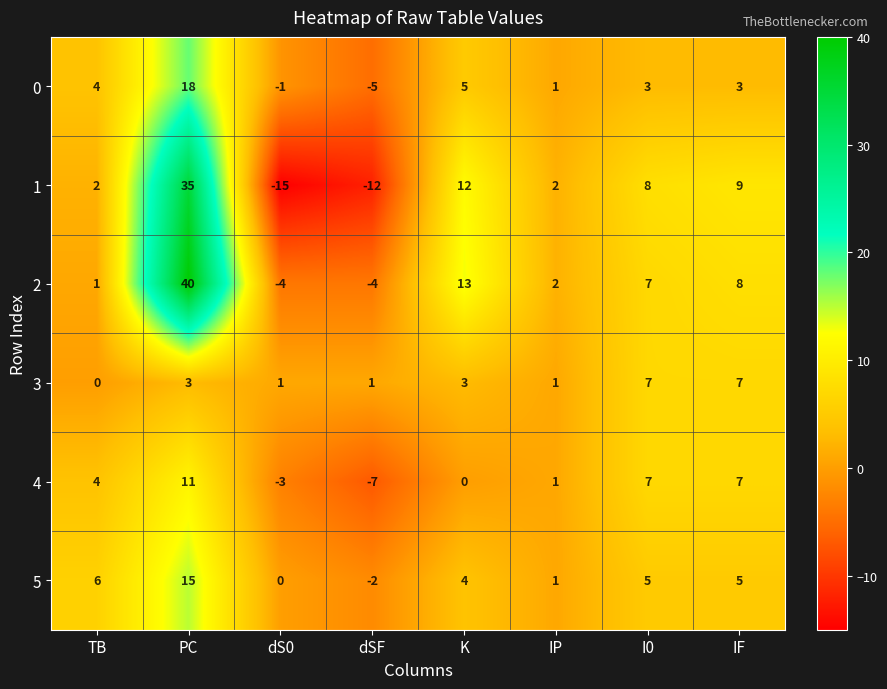

Which series has the largest total across all categories?

2